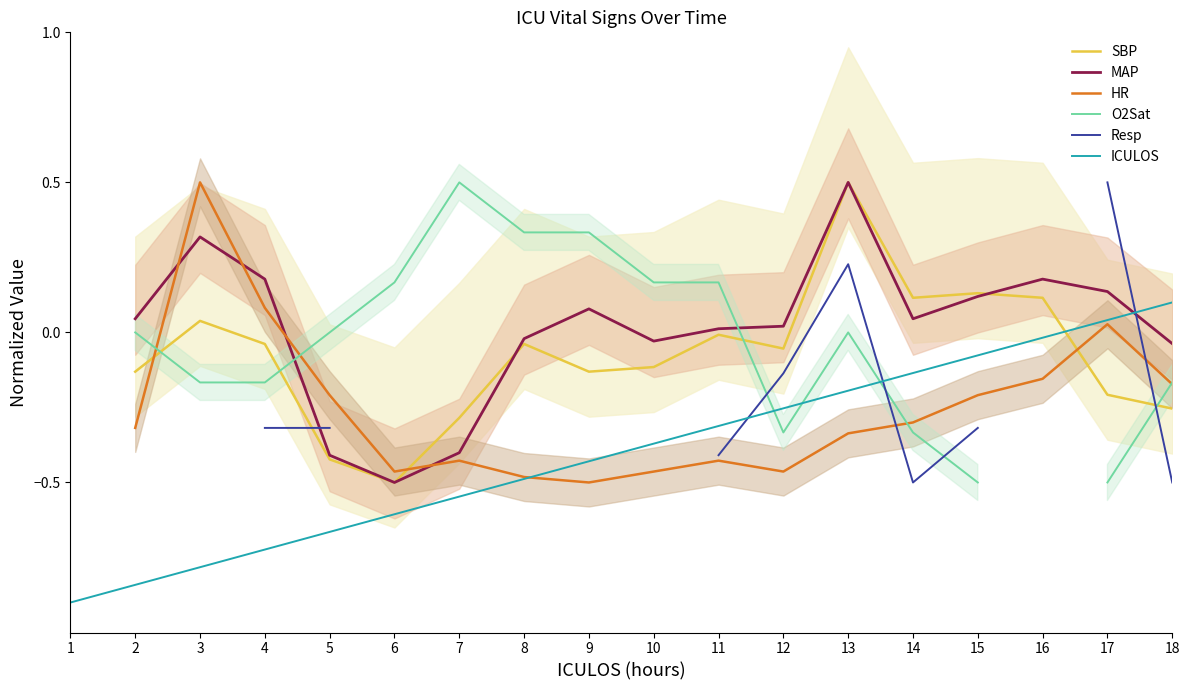

What is the lowest value of the ICULOS series?

-0.9